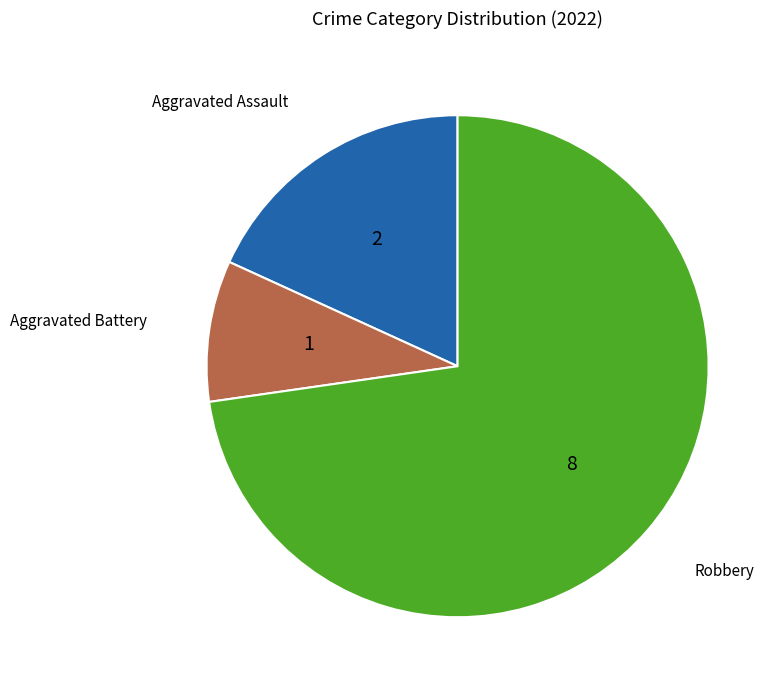

Does any single category account for the majority?

Yes